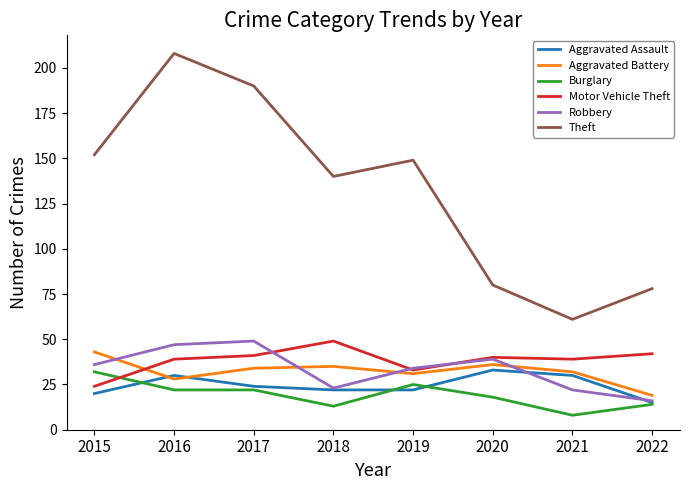

What is the difference between the second highest and second lowest values in the Theft series?

112